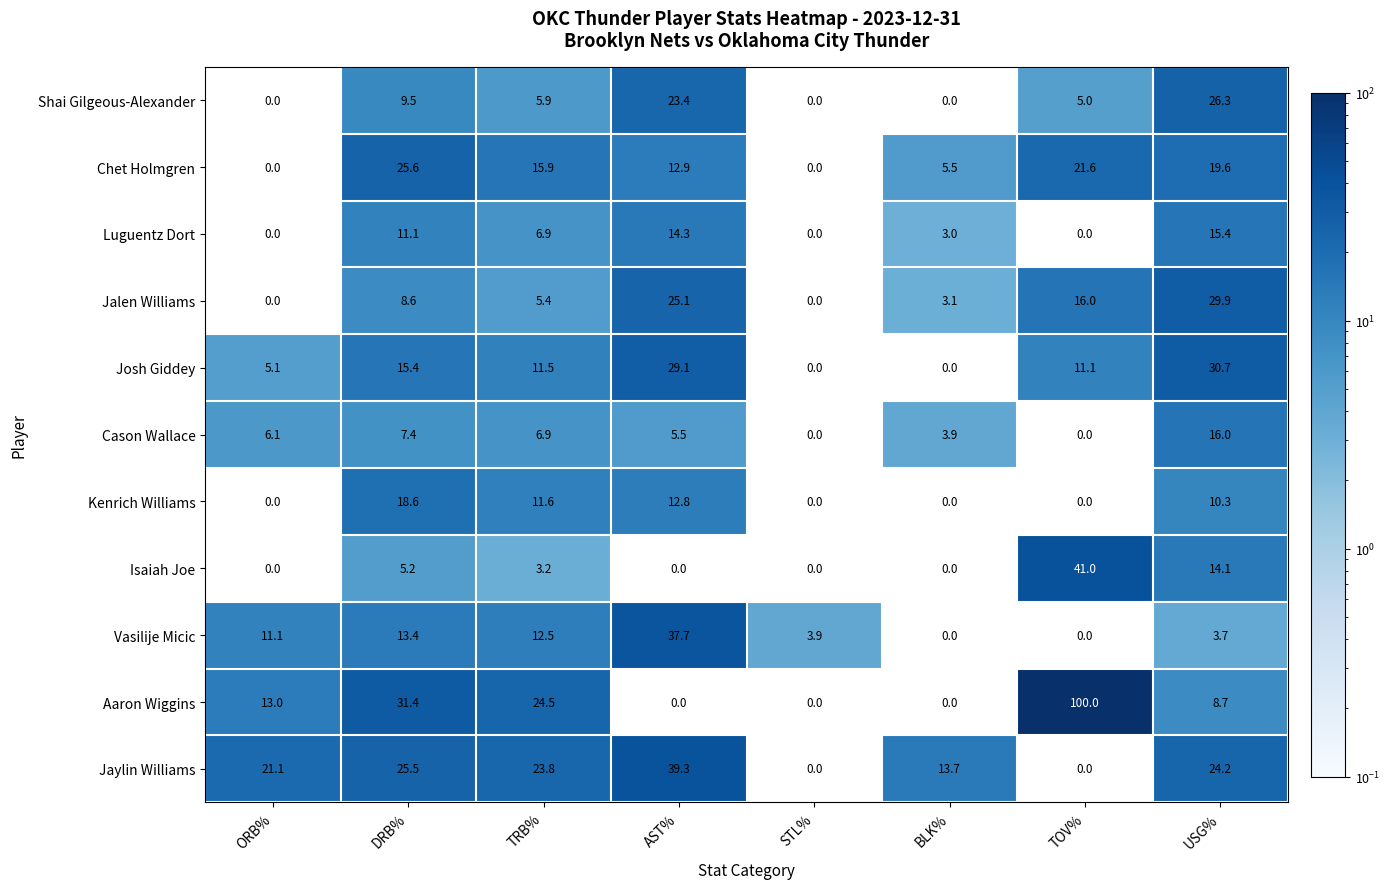

What is the average value of the Aaron Wiggins series?

22.2